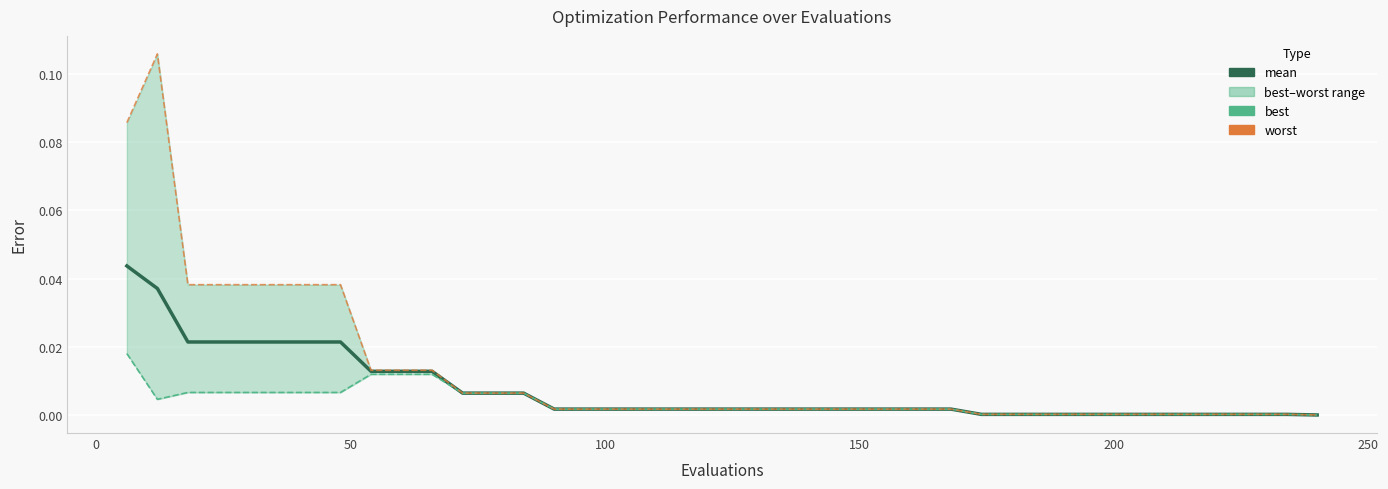

Rank the series by their maximum value, from lowest to highest.

best, mean, worst